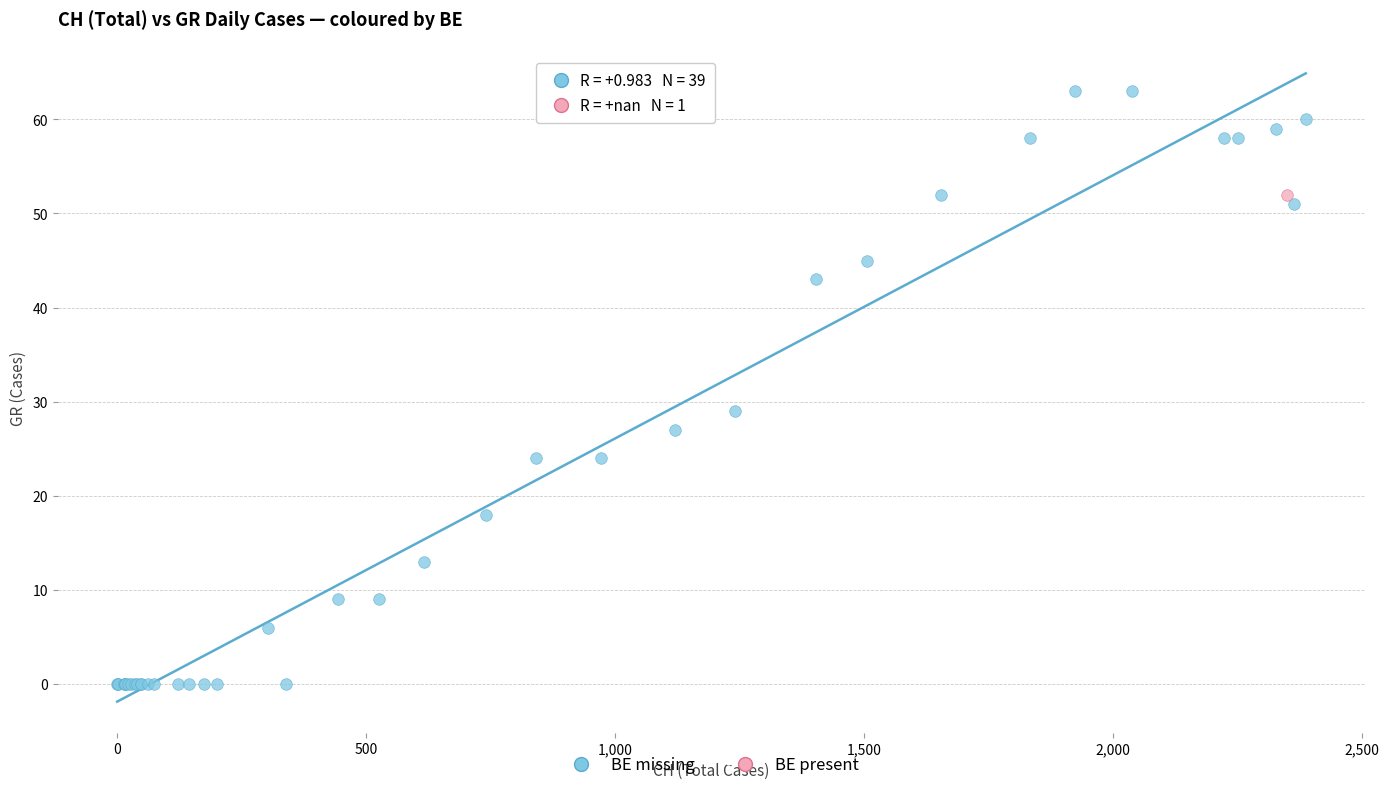

What are all the series names shown in the legend?

BE missing, BE present